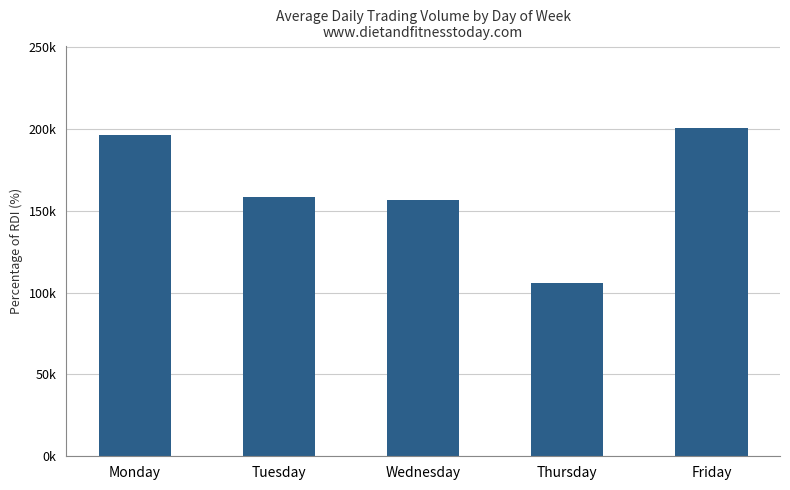

Approximately how many times larger is the value at Thursday compared to Monday?

0.5